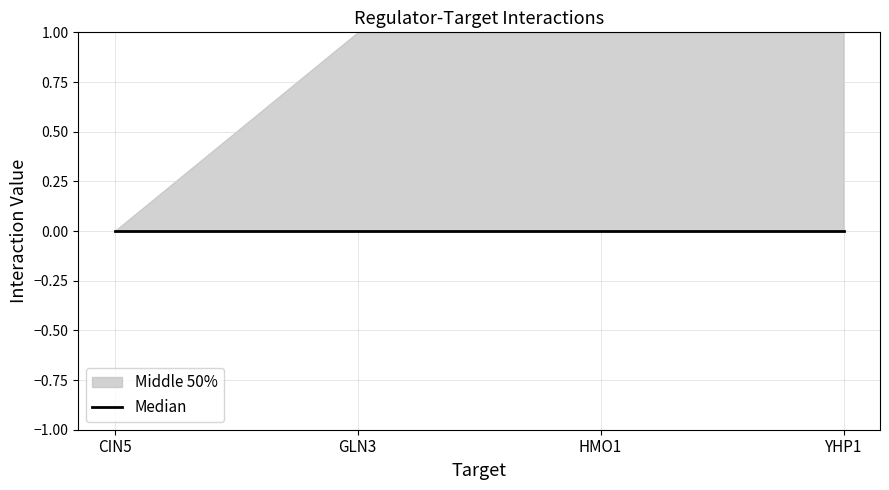

Which category has the highest value across all series?

HMO1